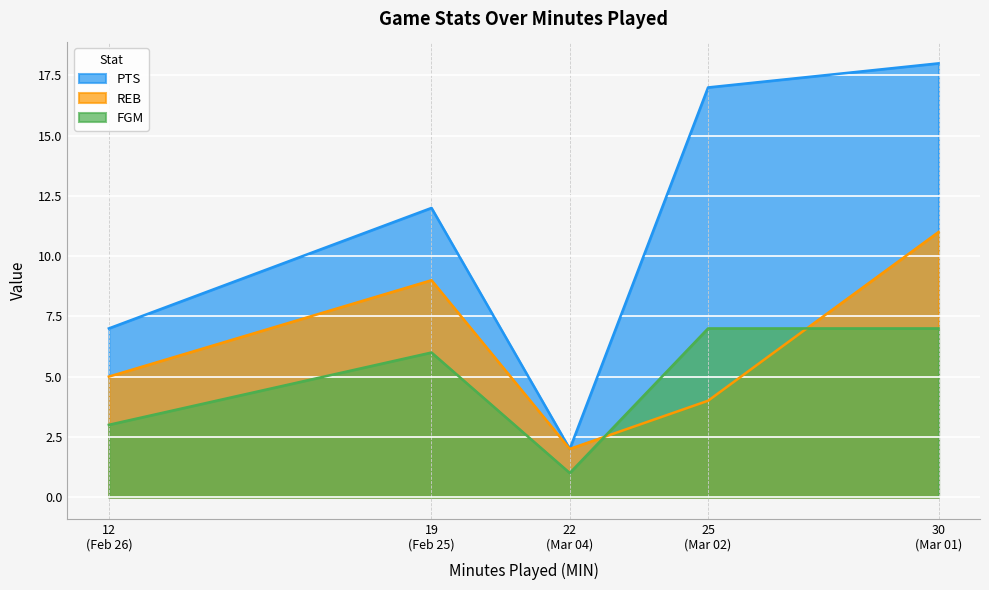

How many intersections are there between REB and FGM?

2